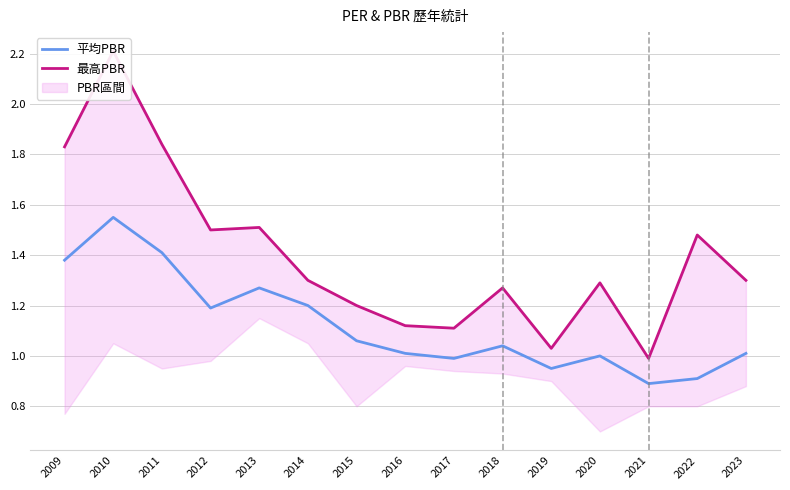

True or false: 平均PBR has more than 0 points higher than both neighbors.

True